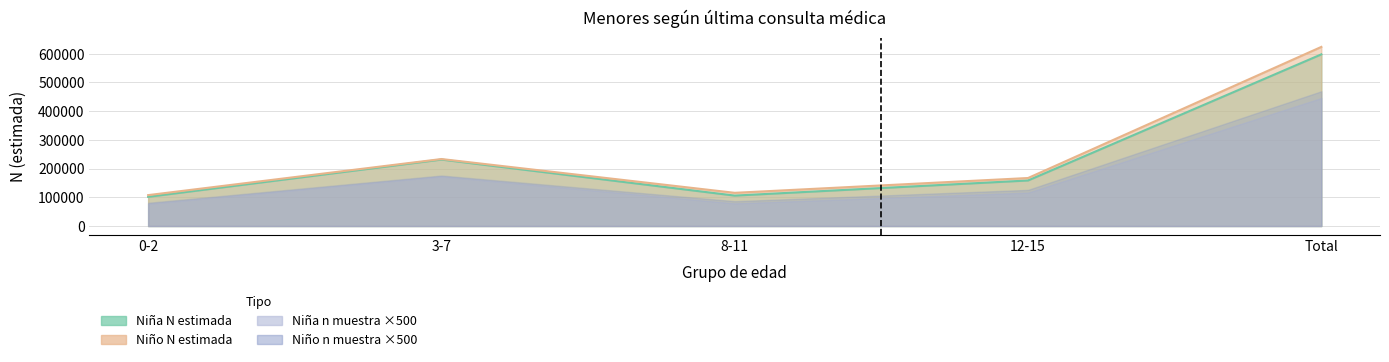

True or false: Niña n (muestra) and Niña N (estimada) cross at least once.

False